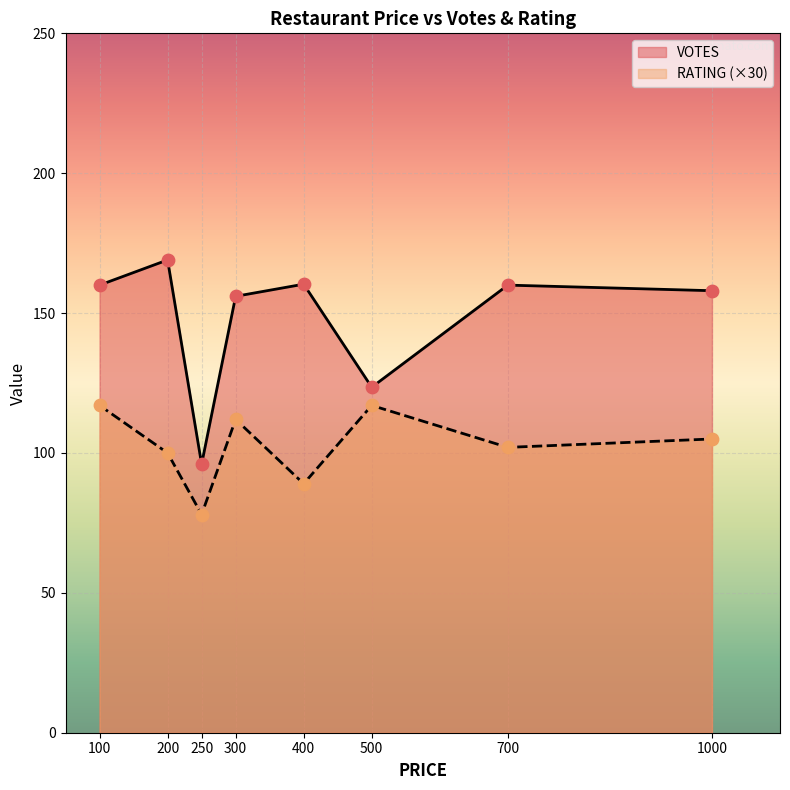

What is the total value across all series at 300?

268.0